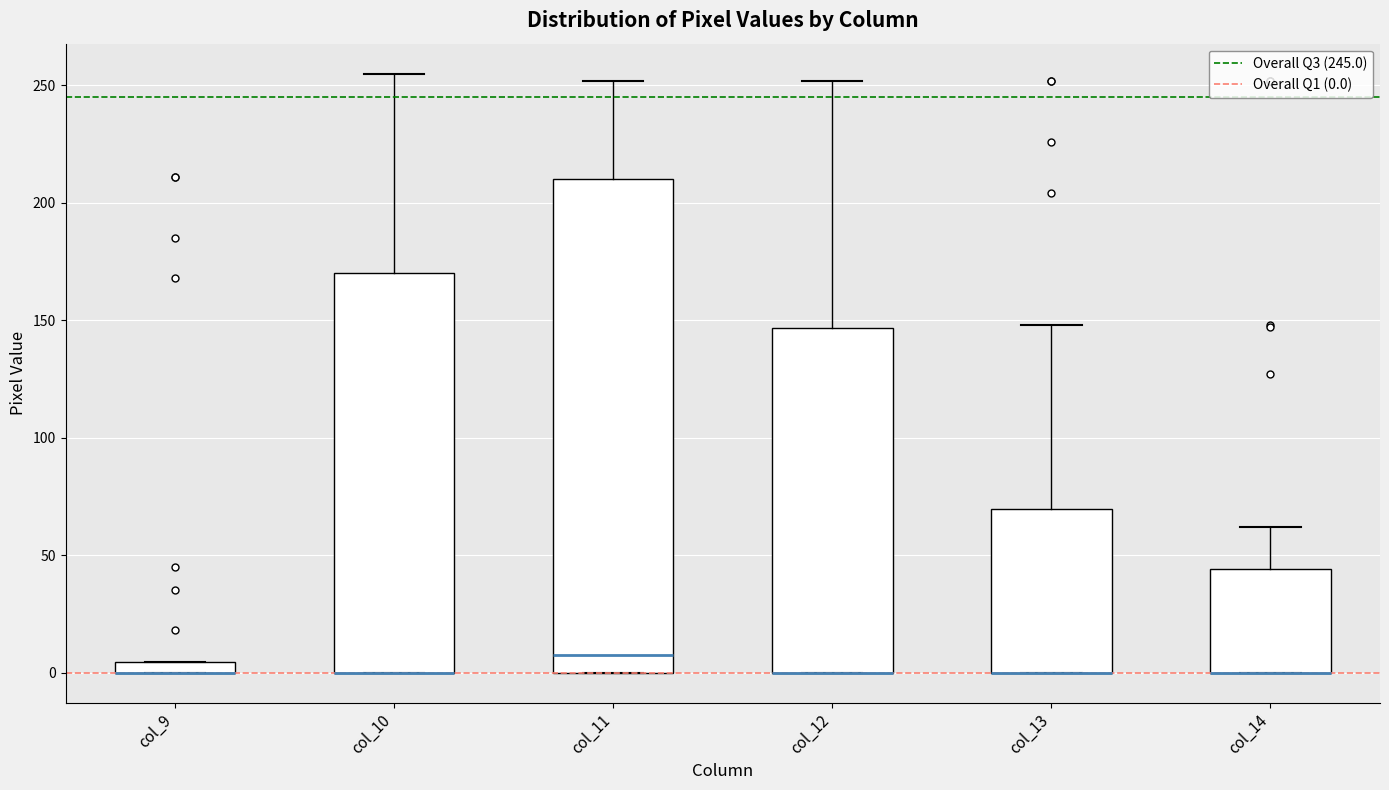

Where is the upper edge of the box for col_9 on the y-axis? The values are not printed on the chart, so give them approximately, as read against the axis.

5